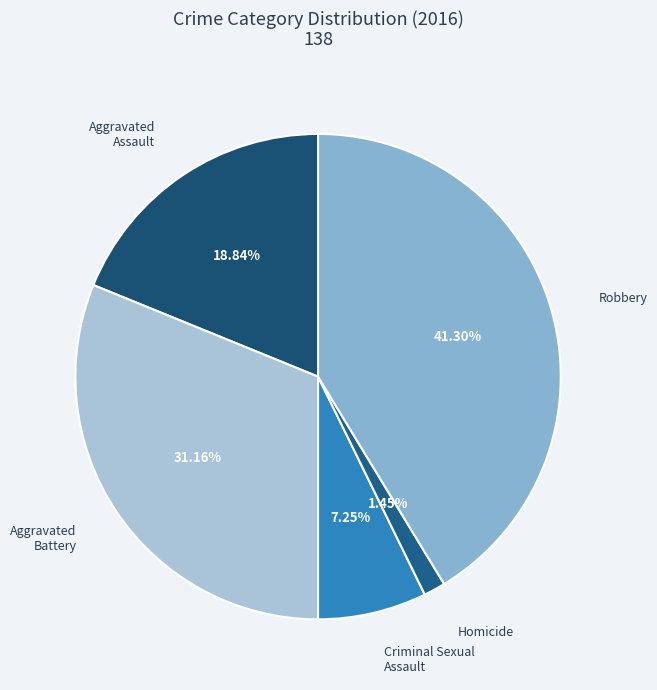

Rank the categories by value from lowest to highest.

Homicide, Criminal Sexual Assault, Aggravated Assault, Aggravated Battery, Robbery